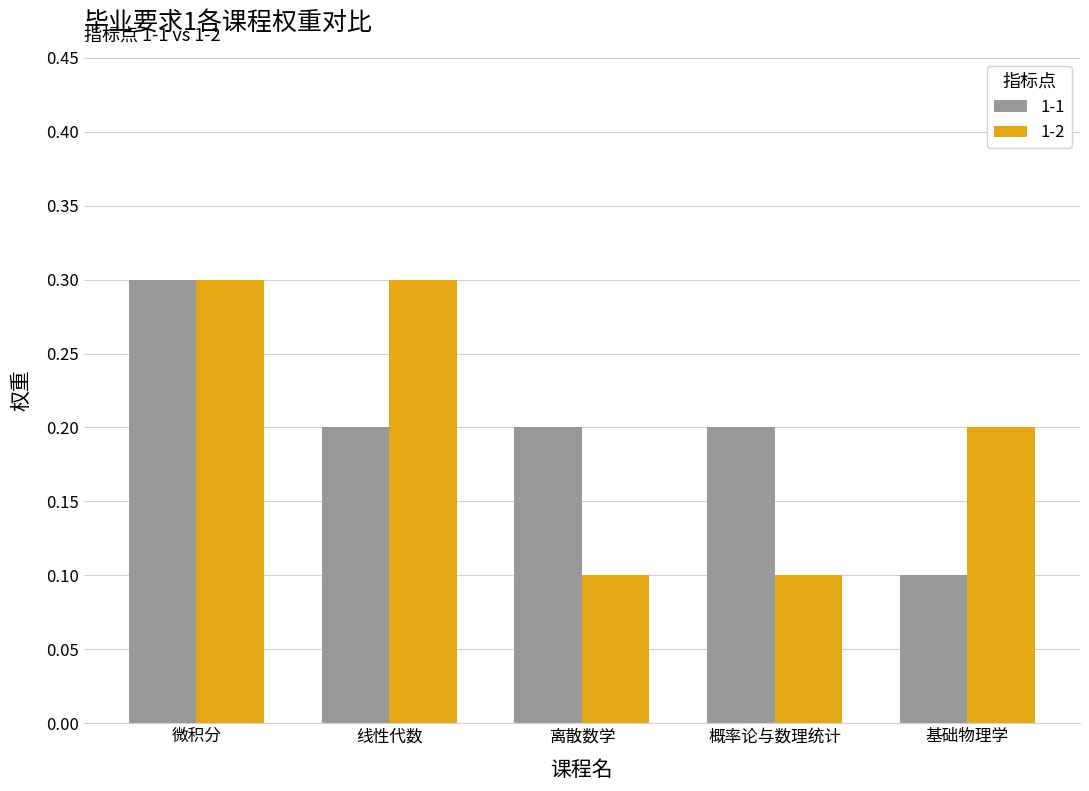

What is the label of the 3rd bar from the right?

离散数学